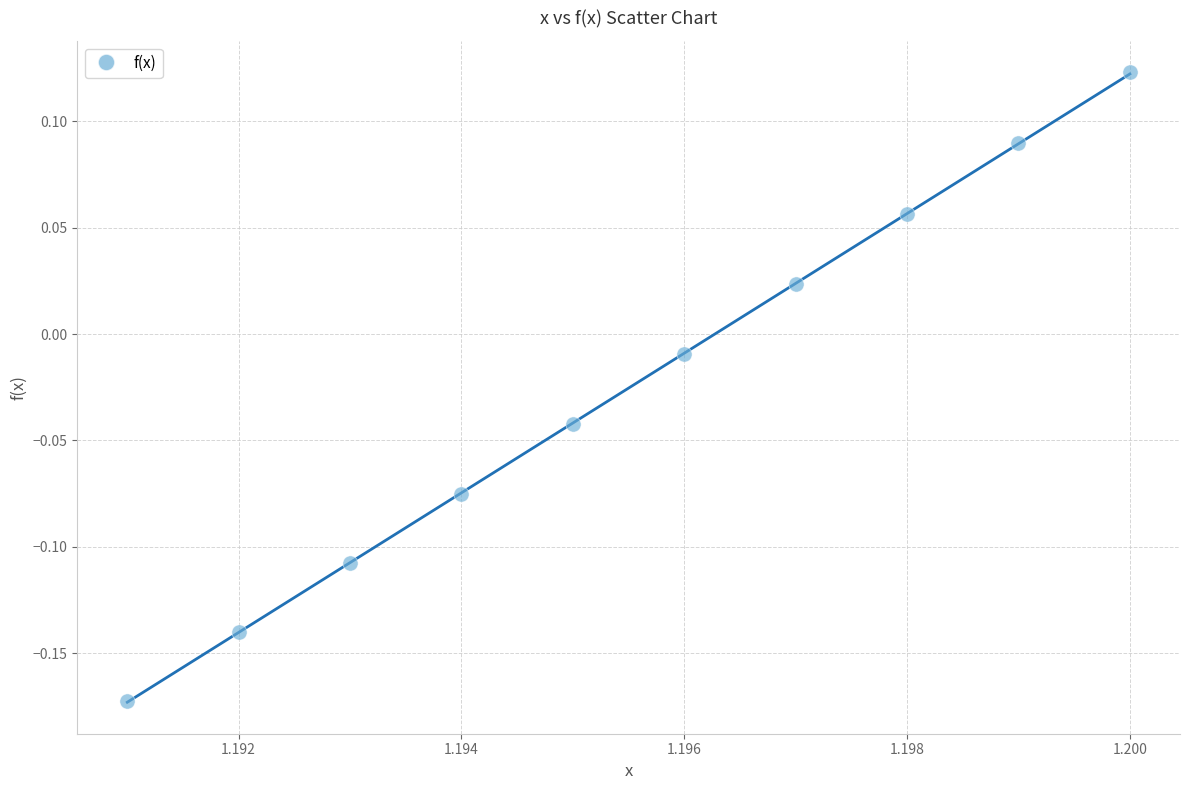

What is the average X value?

1.2